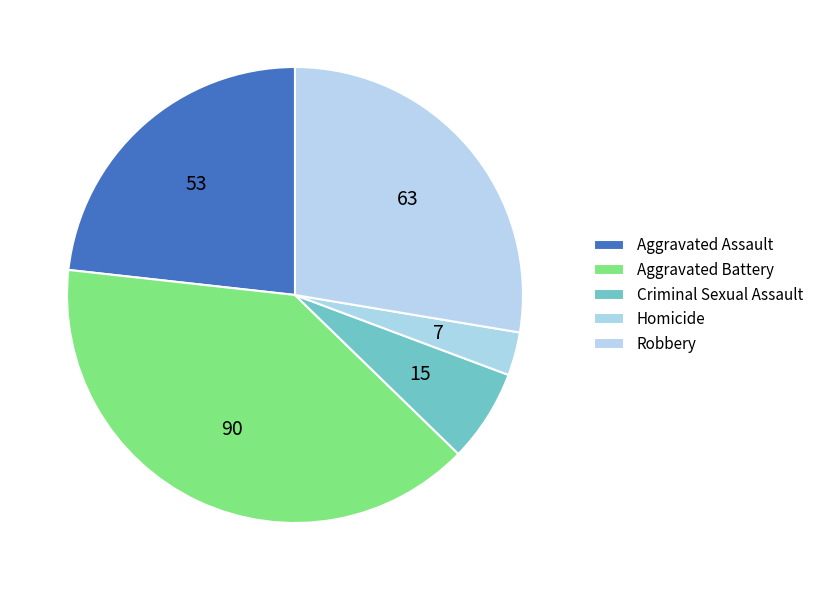

Between Aggravated Assault and Robbery, which is larger?

Robbery